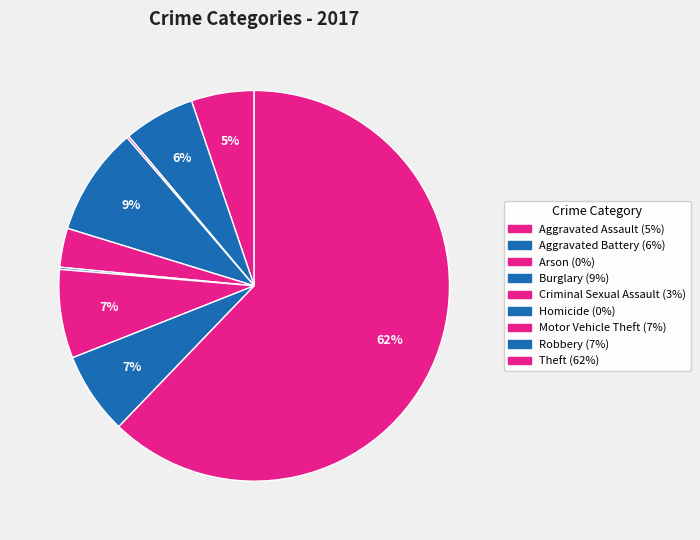

To the nearest percent, what percentage of the pie is Aggravated Battery?

6%